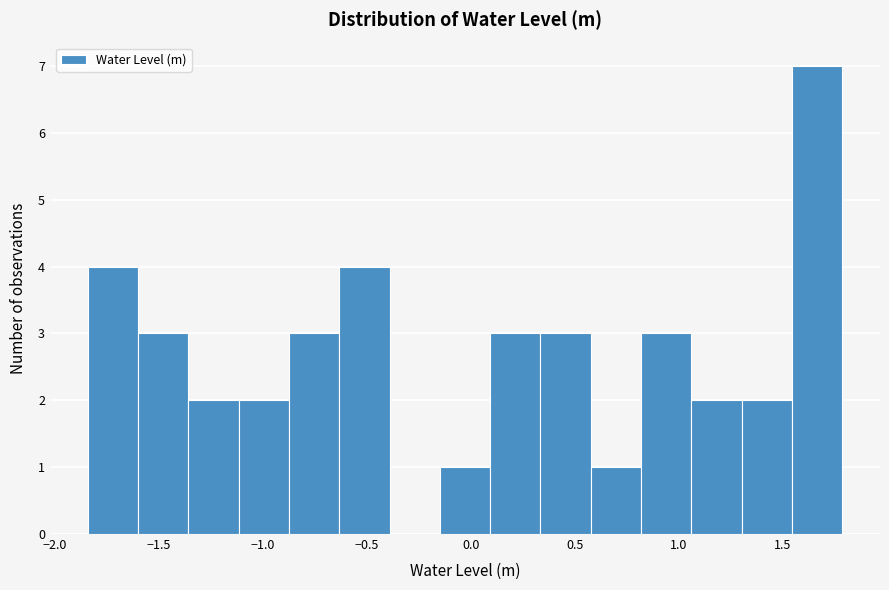

Reading left to right, list every bar in this chart as the range it spans on the x-axis followed by its height. Neither the bar edges nor the heights are printed on the chart, so give them approximately, as read against the axes.

-1.85 to -1.60: 4
-1.60 to -1.35: 3
-1.35 to -1.10: 2
-1.10 to -0.85: 2
-0.85 to -0.65: 3
-0.65 to -0.40: 4
-0.40 to -0.15: 0
-0.15 to 0.10: 1
0.10 to 0.35: 3
0.35 to 0.60: 3
0.60 to 0.80: 1
0.80 to 1.05: 3
1.05 to 1.30: 2
1.30 to 1.55: 2
1.55 to 1.80: 7